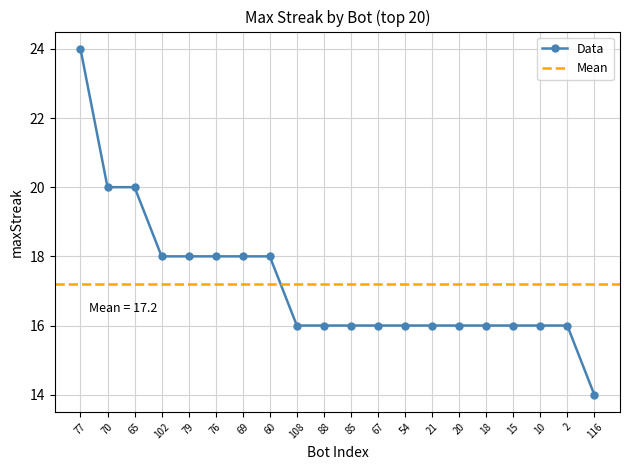

What position from the left is 76?

6